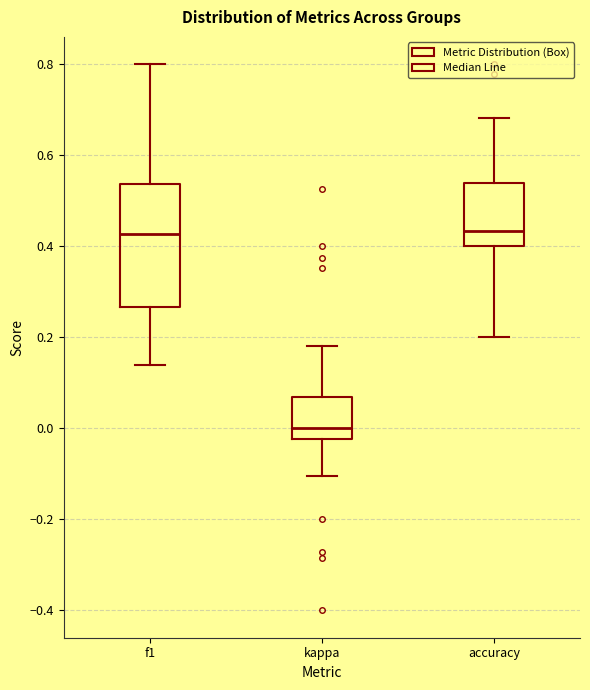

Which box has the lowest median line?

kappa